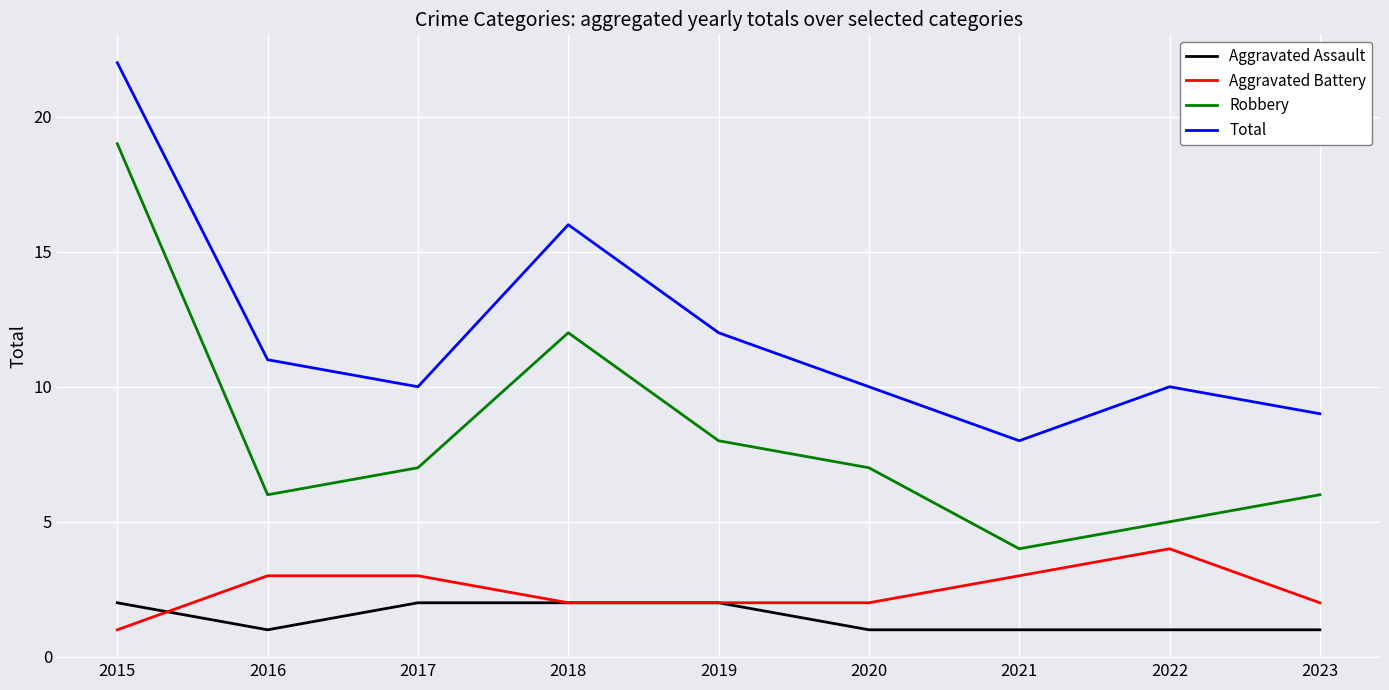

Reading right to left, extract all data points from this chart.

Aggravated Assault: 2023=1	2022=1	2021=1	2020=1	2019=2	2018=2	2017=2	2016=1	2015=2
Aggravated Battery: 2023=2	2022=4	2021=3	2020=2	2019=2	2018=2	2017=3	2016=3	2015=1
Robbery: 2023=6	2022=5	2021=4	2020=7	2019=8	2018=12	2017=7	2016=6	2015=19
Total: 2023=9	2022=10	2021=8	2020=10	2019=12	2018=16	2017=10	2016=11	2015=22